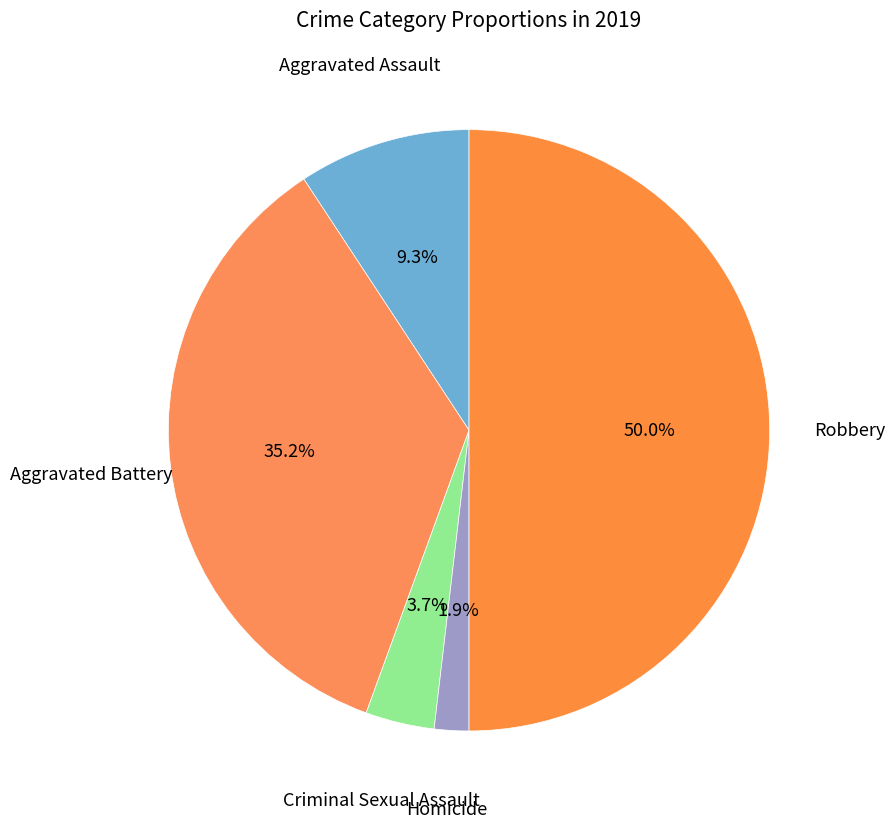

How many segments does this pie chart have?

5